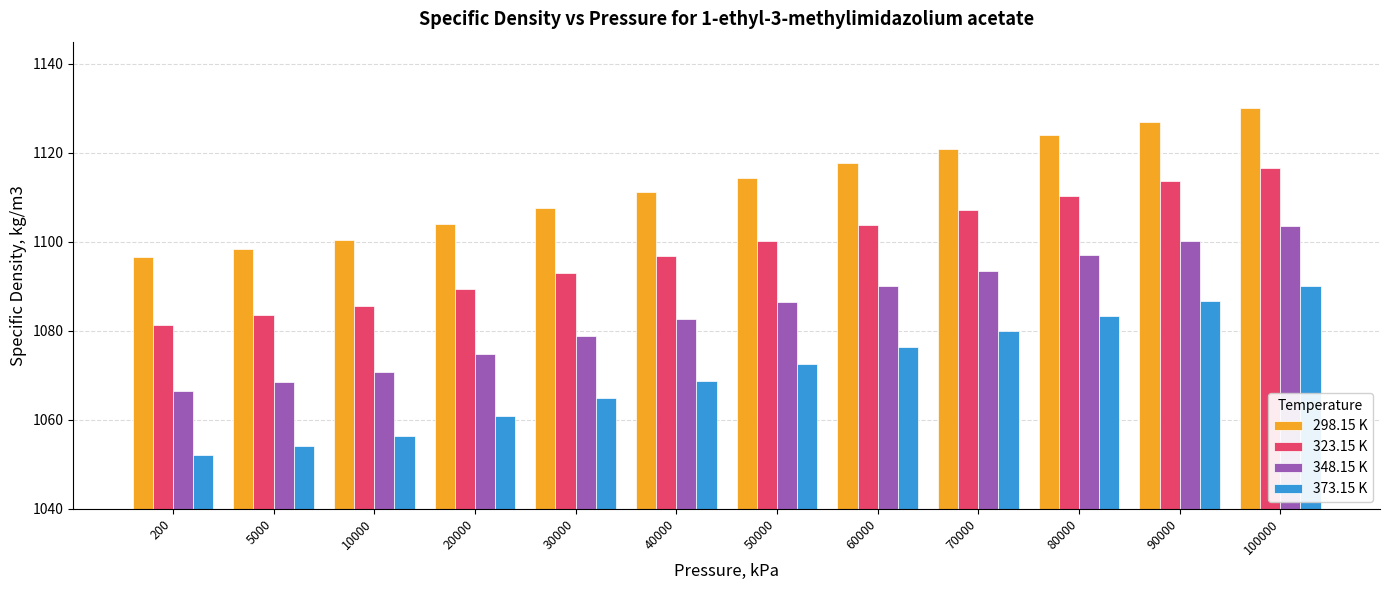

What is the value of the 348.15 K bar at the 7th from the left?

1086.4